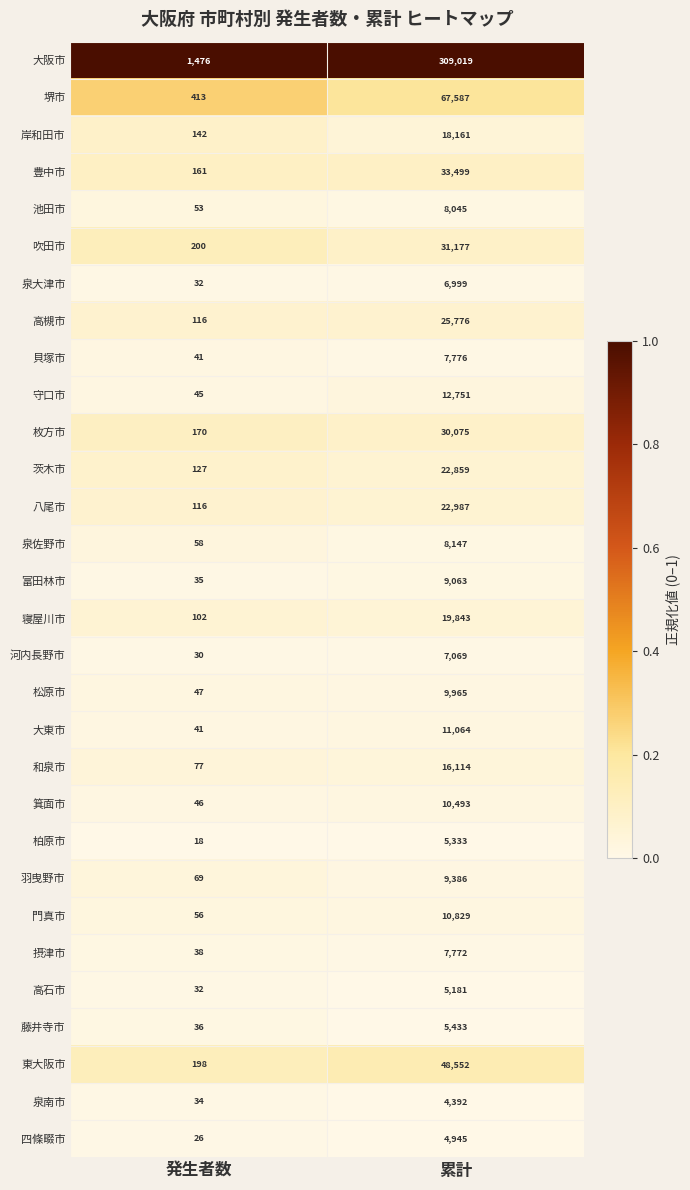

Which category has the highest value across all series?

累計